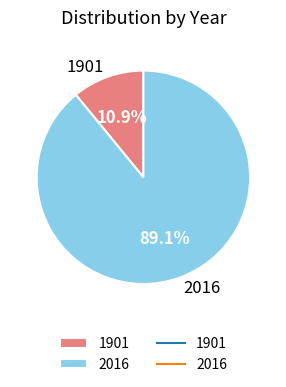

What is the ratio of the value at 1901 to the value at 2016?

0.1